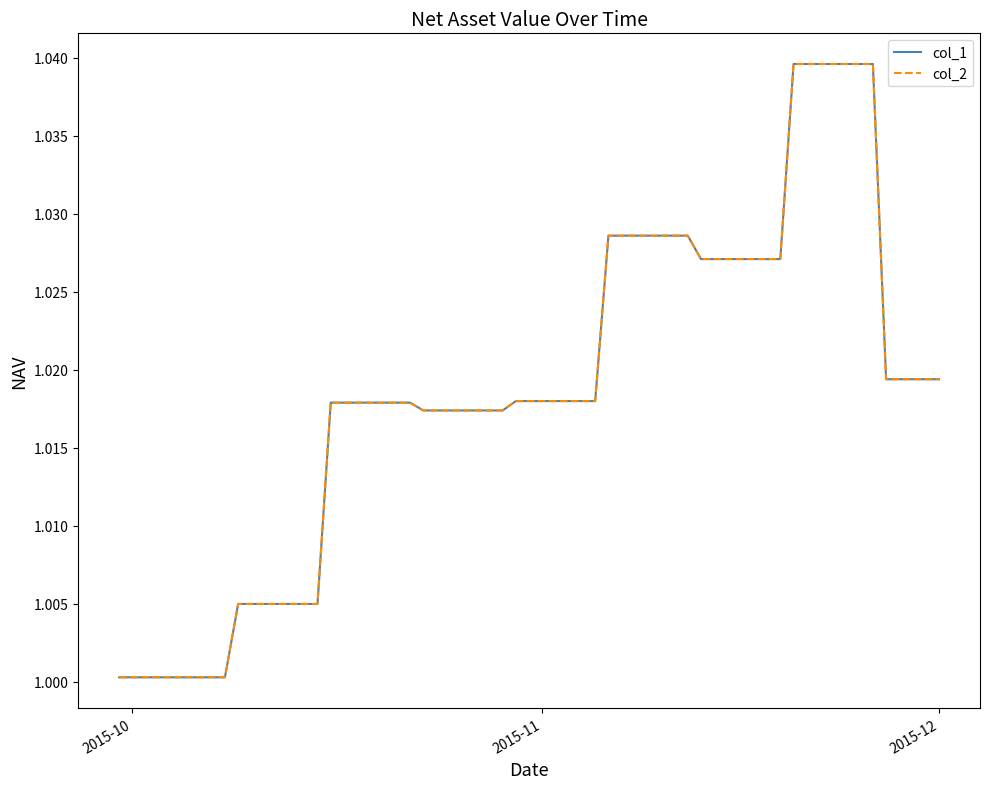

Does the chart display data point markers on the line(s)?

No